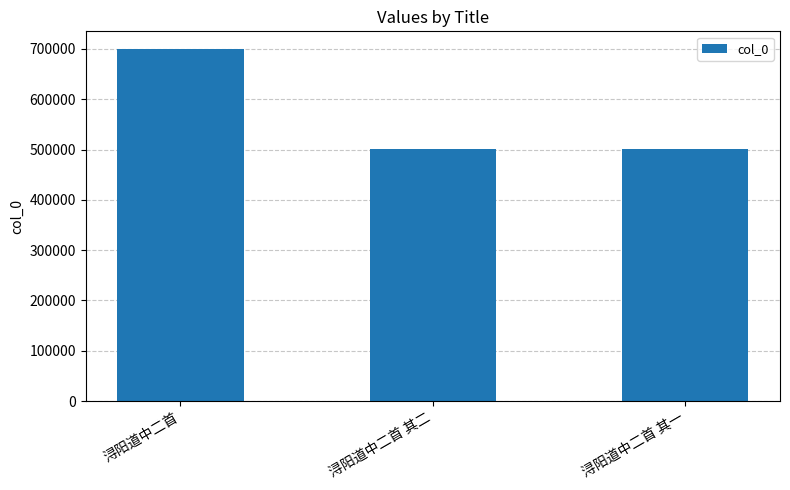

The value at 浔阳道中二首 其一 is 324579. True or false?

False